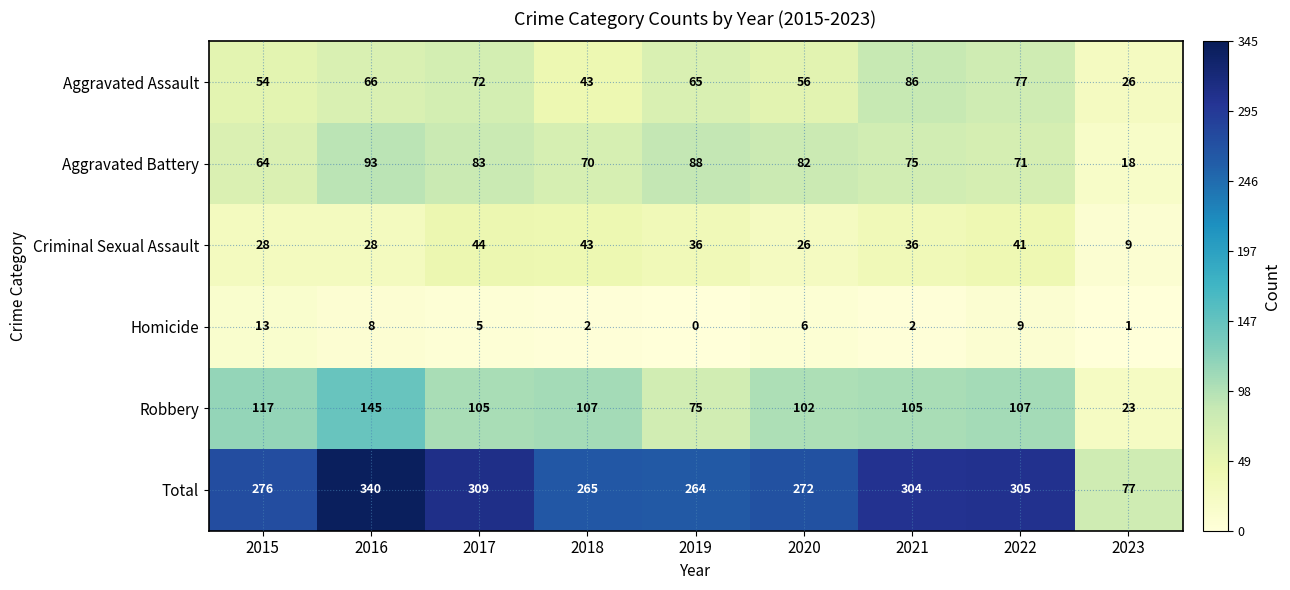

At which category is the sum across all series the highest?

2016